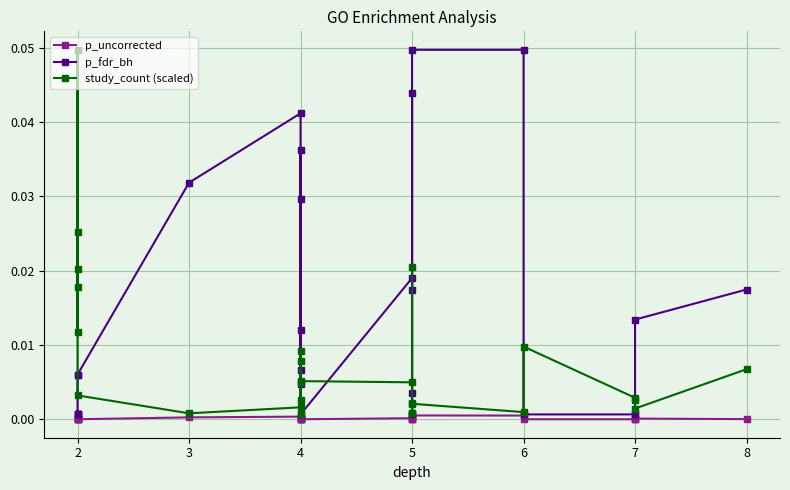

Does the chart display data point markers on the line(s)?

Yes